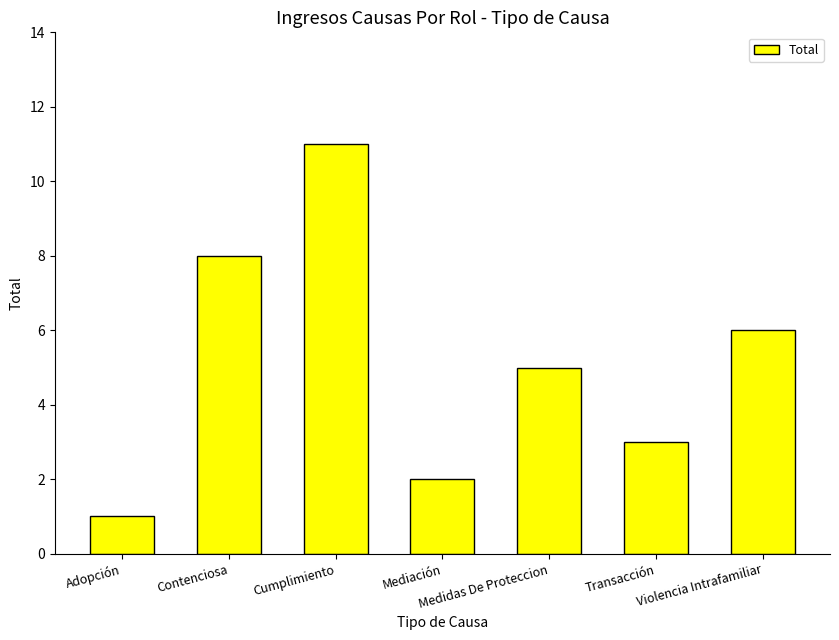

What is the label of the 5th bar from the left?

Medidas De Proteccion